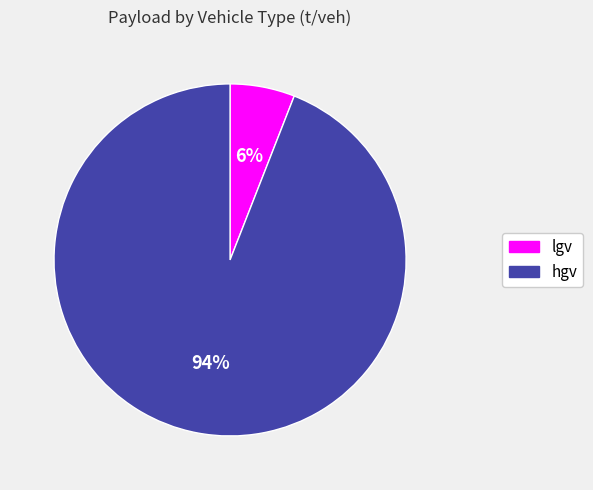

To the nearest percent, what is the average slice percentage?

50%